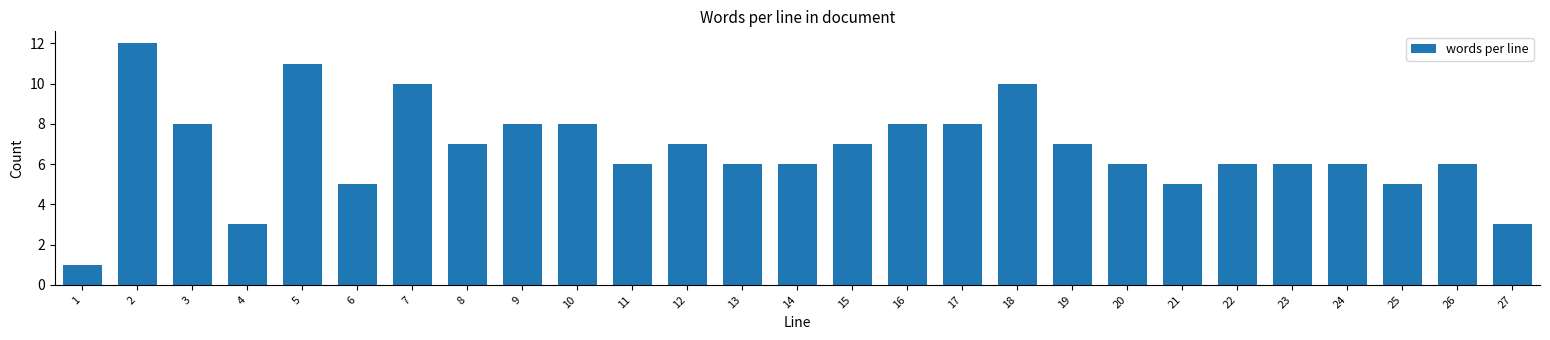

Reading left to right, transcribe all the data shown in this chart.

1	12	8	3	11	5	10	7	8	8	6	7	6	6	7	8	8	10	7	6	5	6	6	6	5	6	3